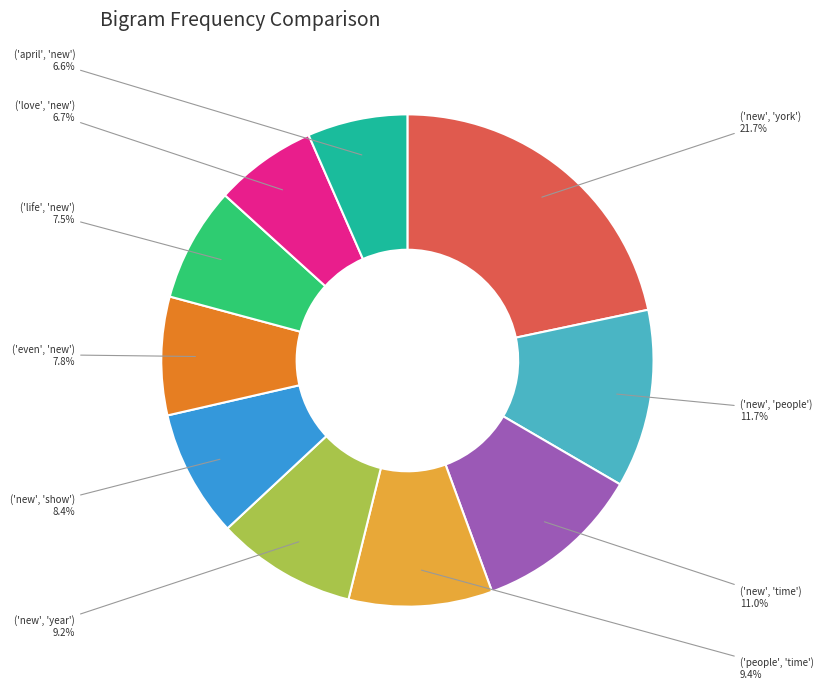

The ('even', 'new') slice represents 8% of the pie. True or false?

True